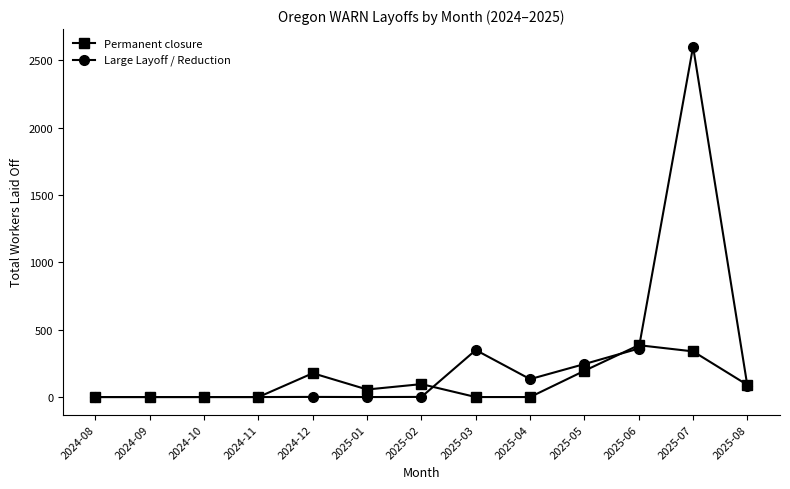

List the series in order of their overall mean, lowest first.

Permanent closure, Large Layoff / Reduction